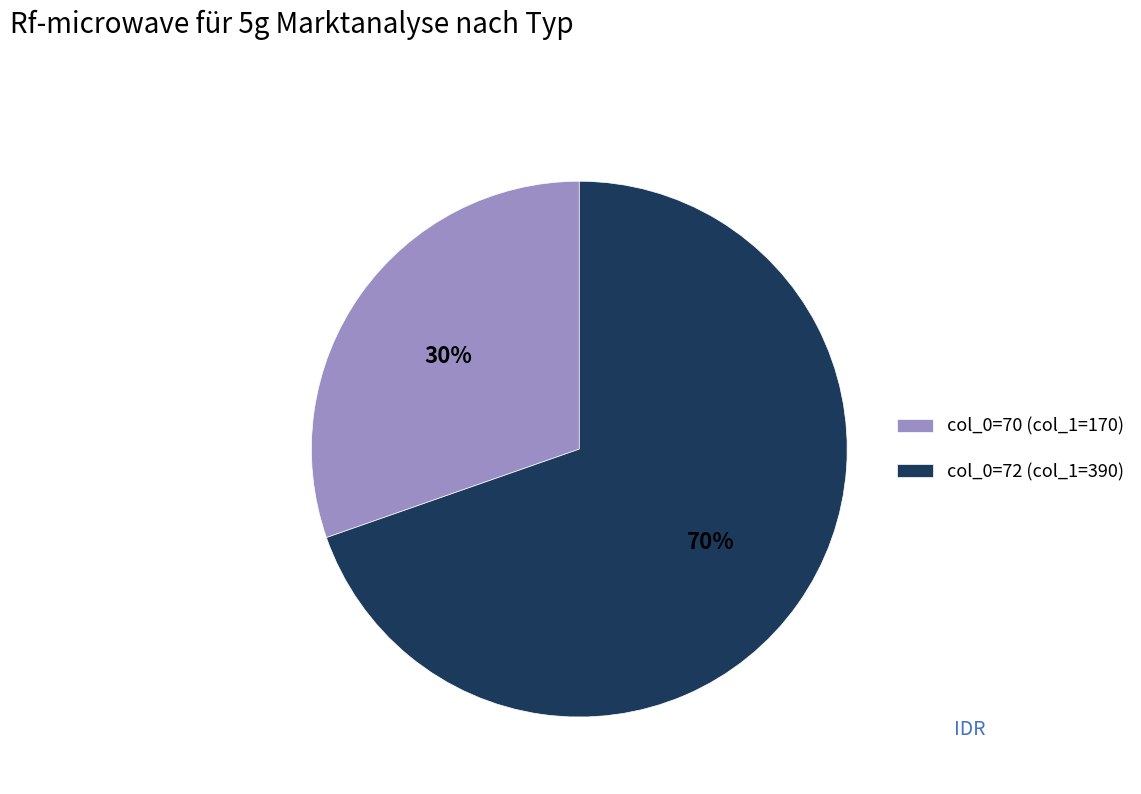

Approximately how many times larger is the value at col_0=72 (col_1=390) compared to col_0=70 (col_1=170)?

2.3